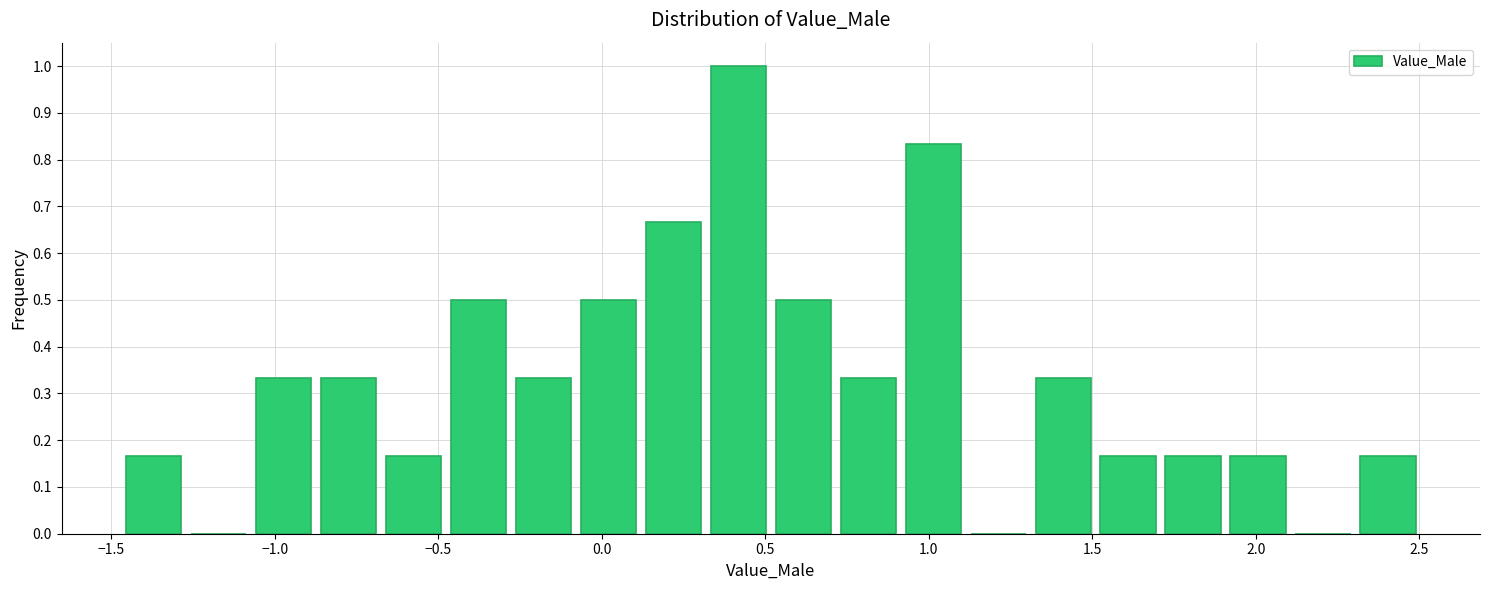

Around what value on the x-axis is the tallest bar? Give the approximate position of its centre, as read against the axis.

0.40